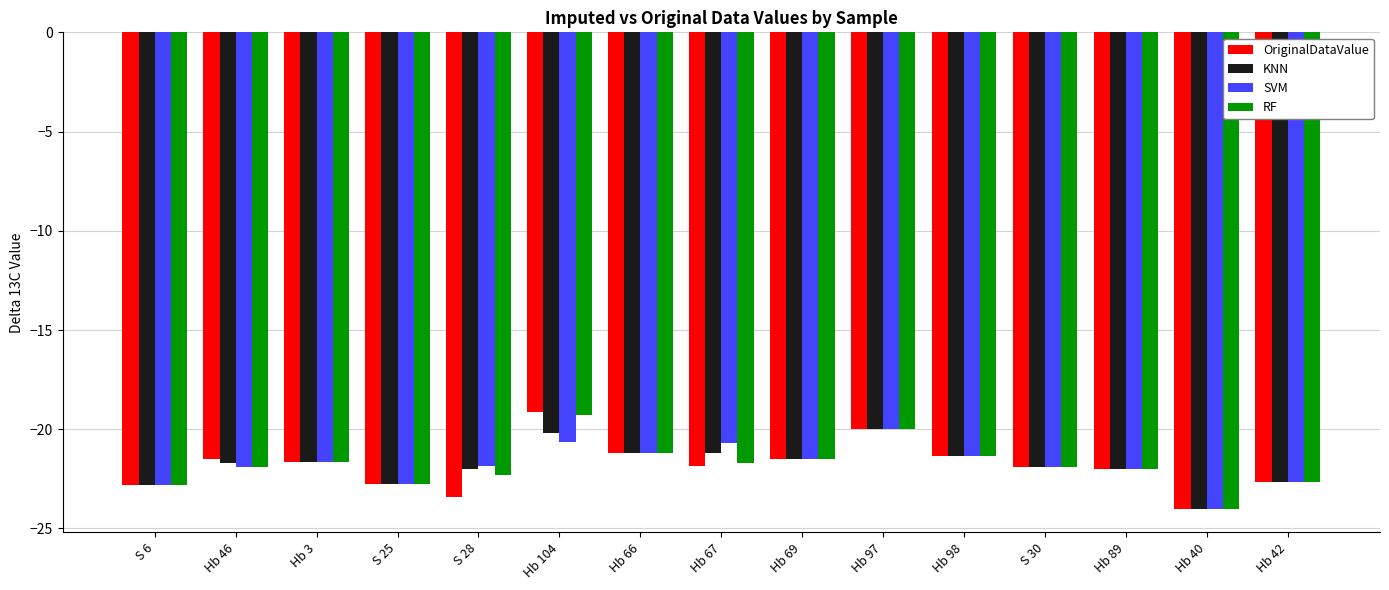

How many groups of bars are there?

15